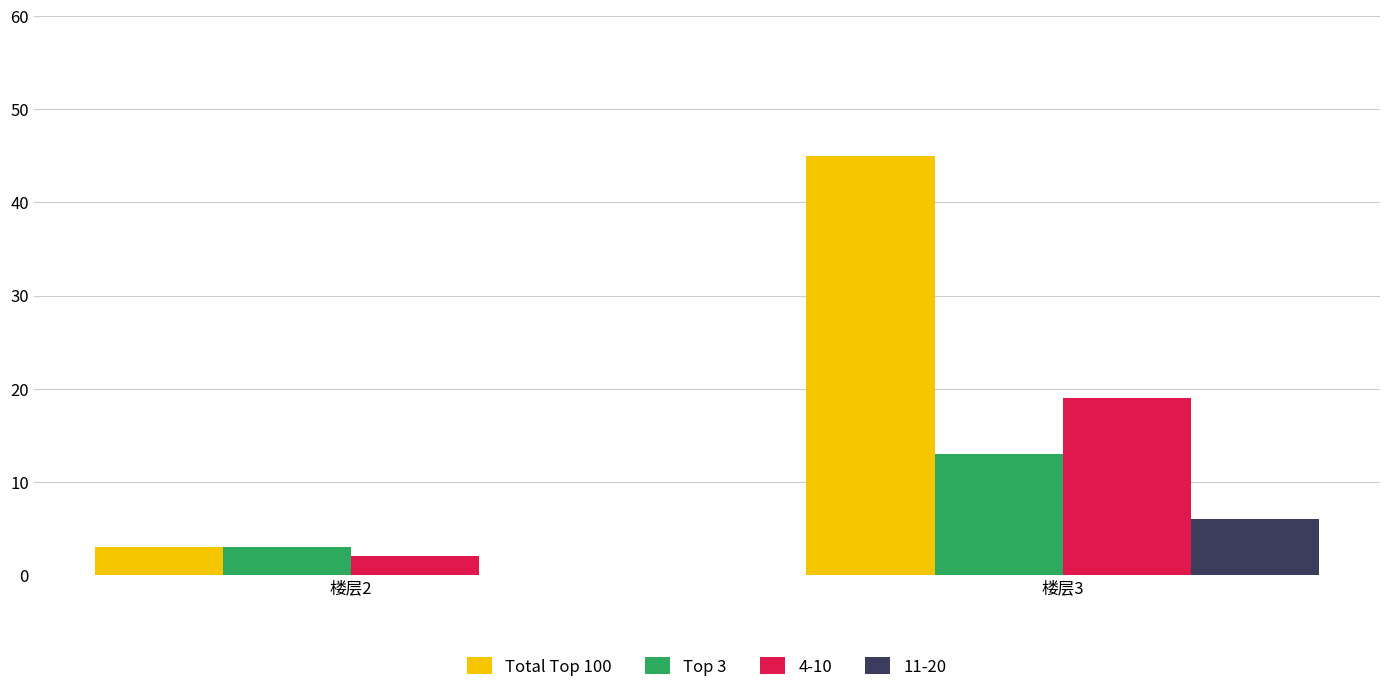

The value of Top 3 at 楼层2 is 3. True or false?

True